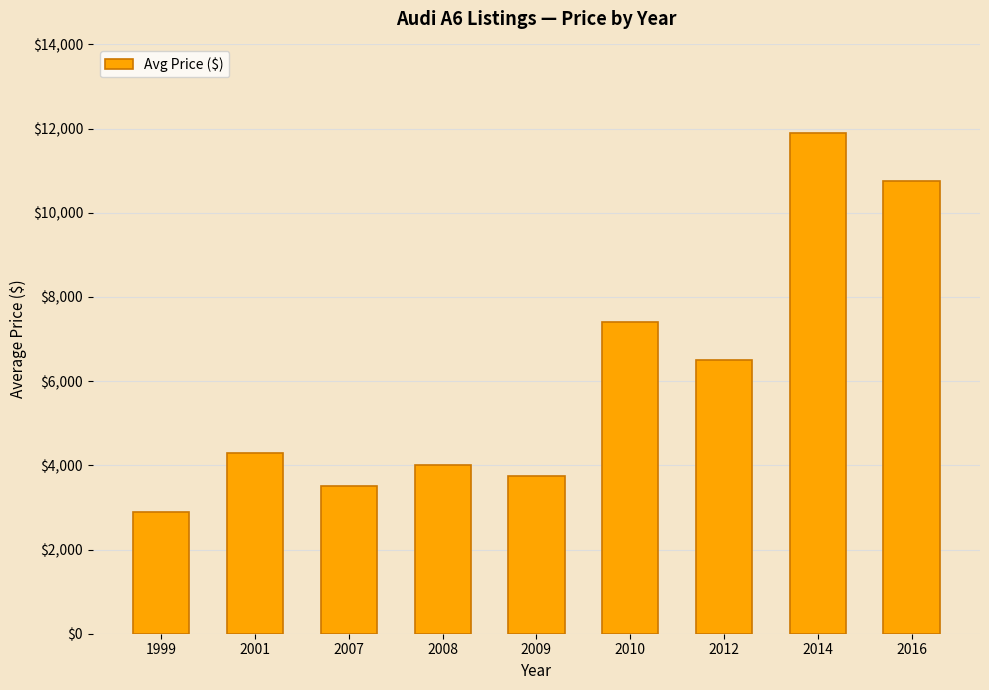

What is the change in value from 2008 to 2009?

-250